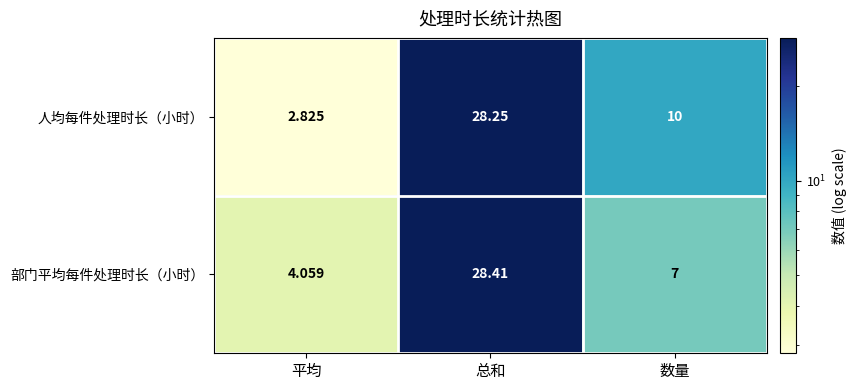

Rank the series by their maximum value, from highest to lowest.

部门平均每件处理时长（小时）, 人均每件处理时长（小时）